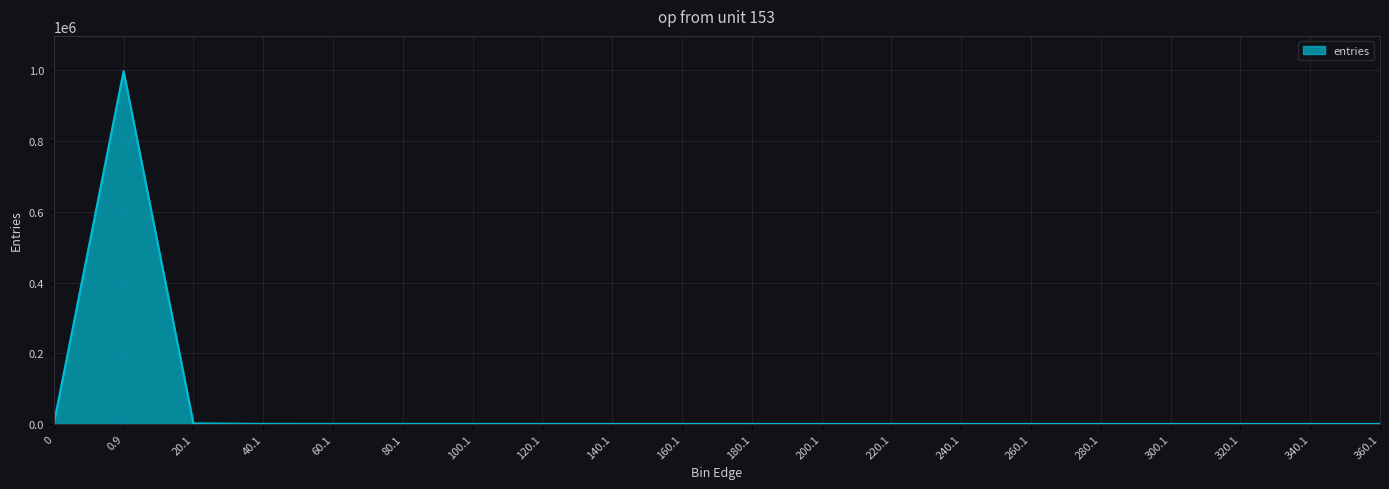

What position from the left is 120.1?

8